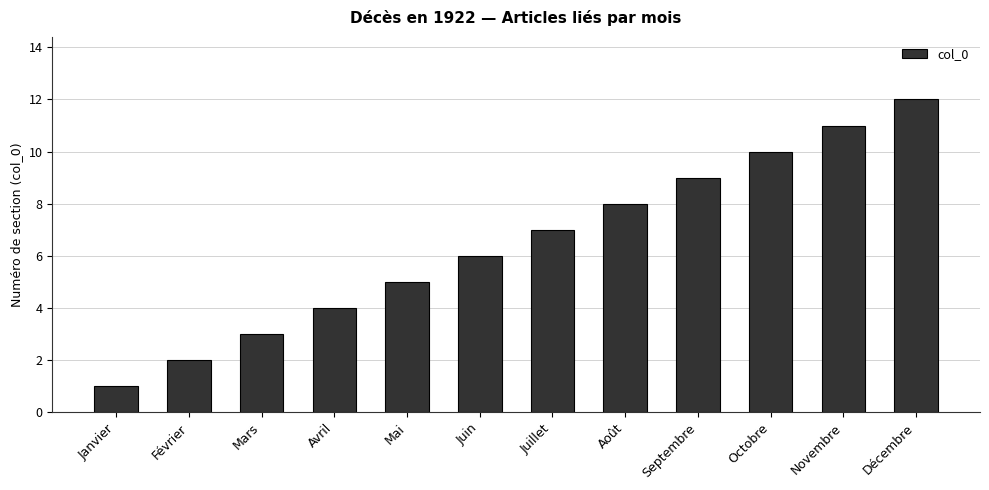

What is the difference between the second highest and second lowest values?

9